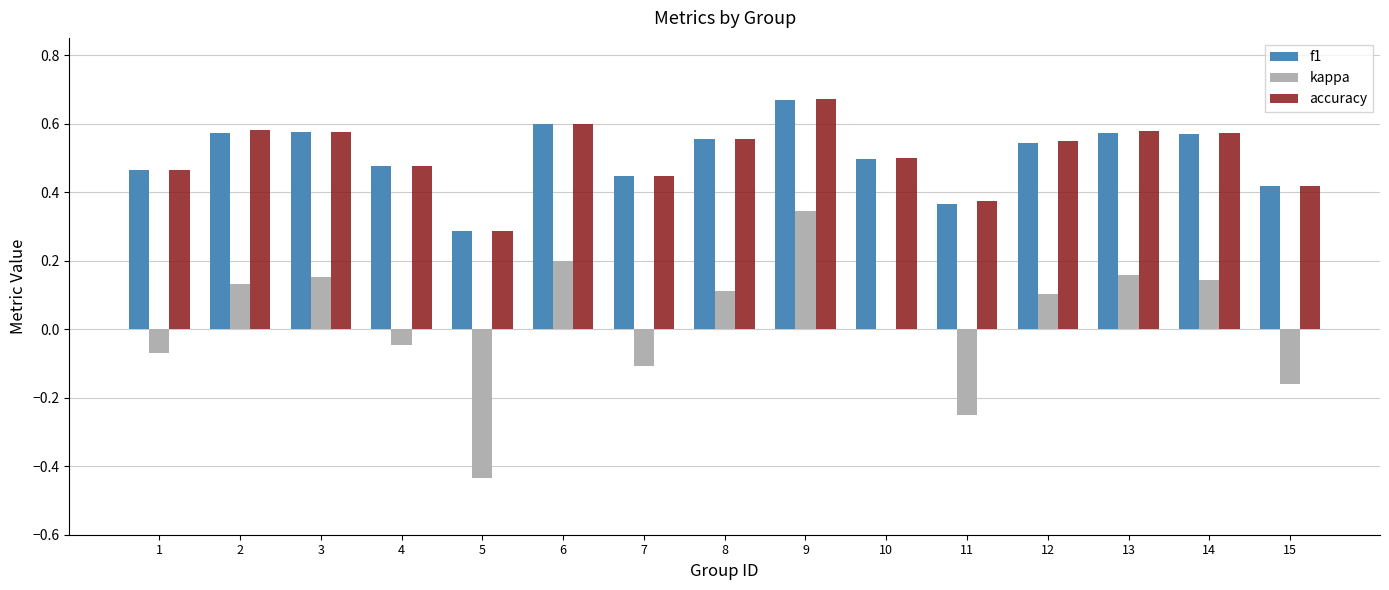

How many groups of bars are there?

15